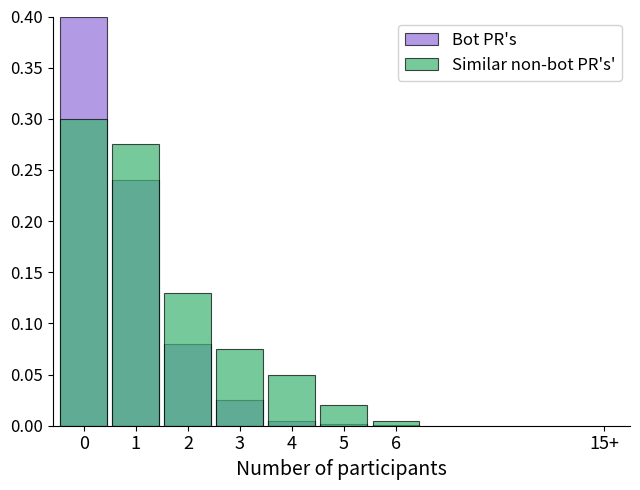

How many data points does each series have?

7